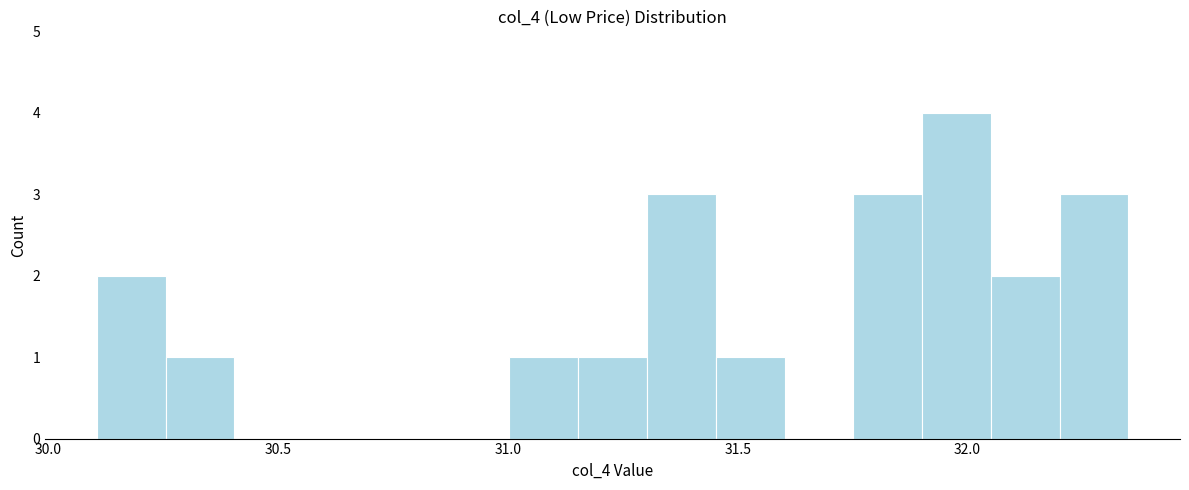

Read against the x-axis, roughly where is the centre of the tallest bar?

32.00